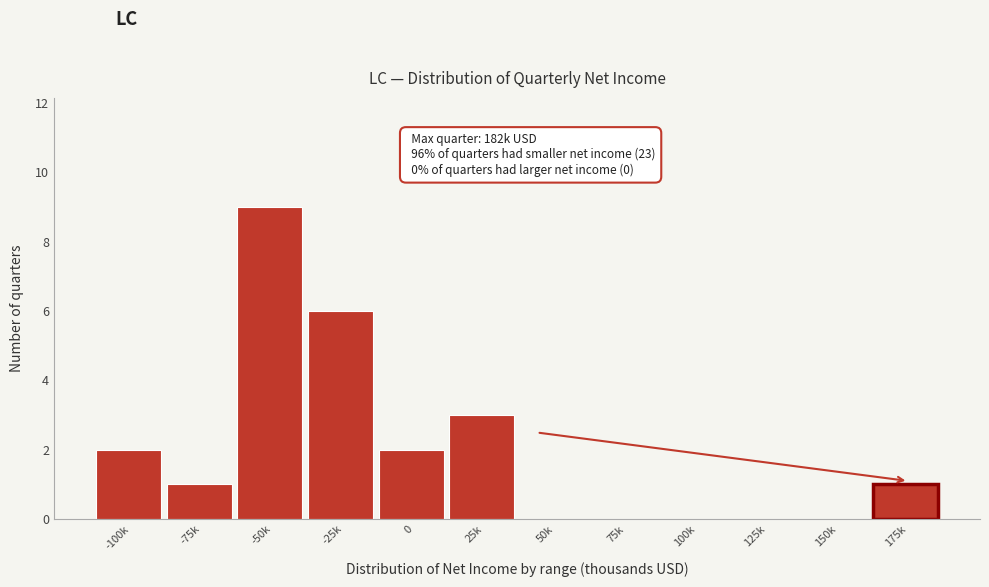

Reading right to left, what are all the values shown in this chart?

175k=1	150k=0	125k=0	100k=0	75k=0	50k=0	25k=3	0=2	-25k=6	-50k=9	-75k=1	-100k=2